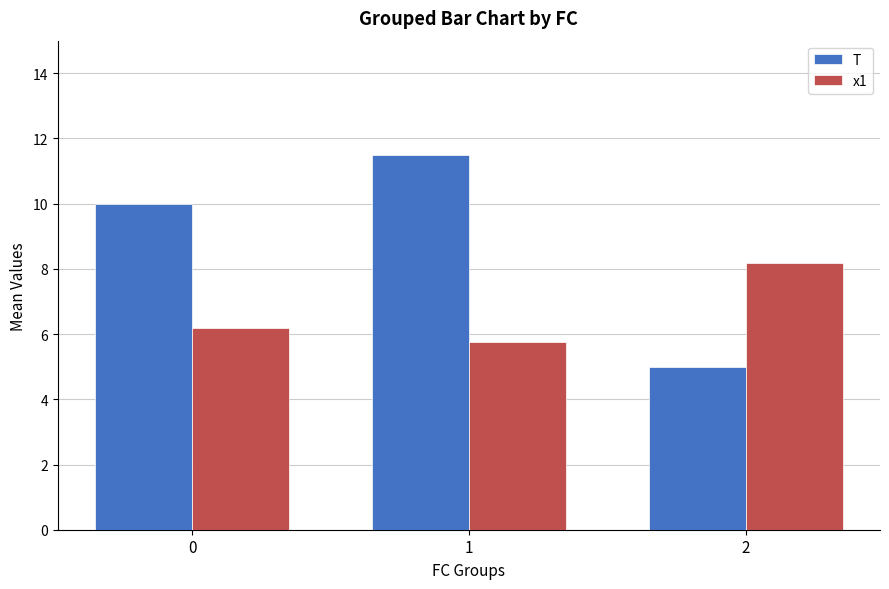

Read the x1 value at 0.

6.2